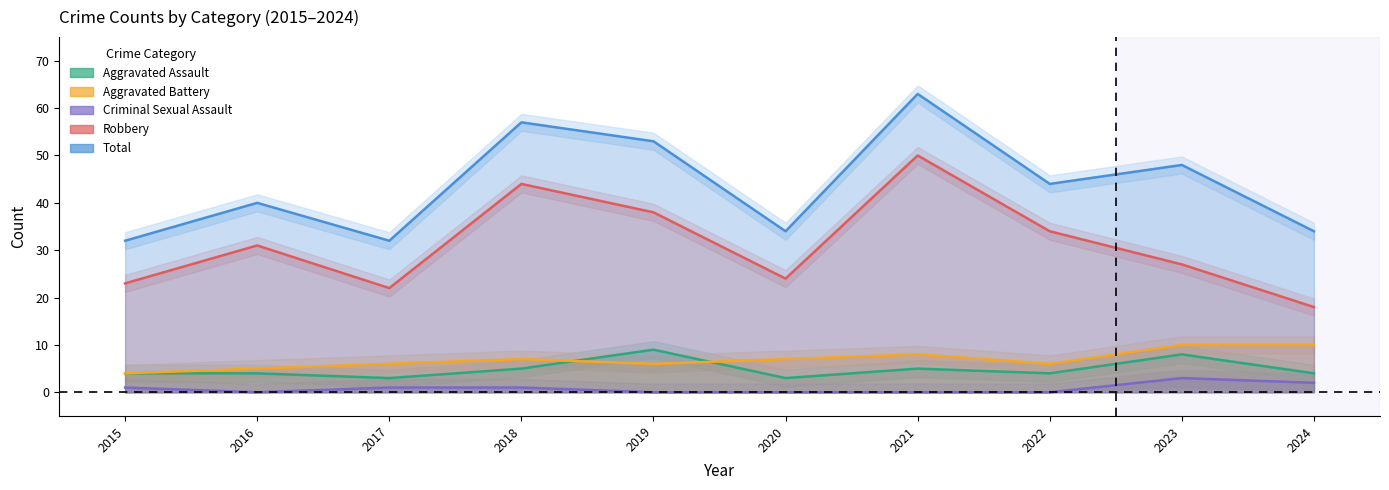

What is the difference between the Robbery values at 2022 and 2015?

11